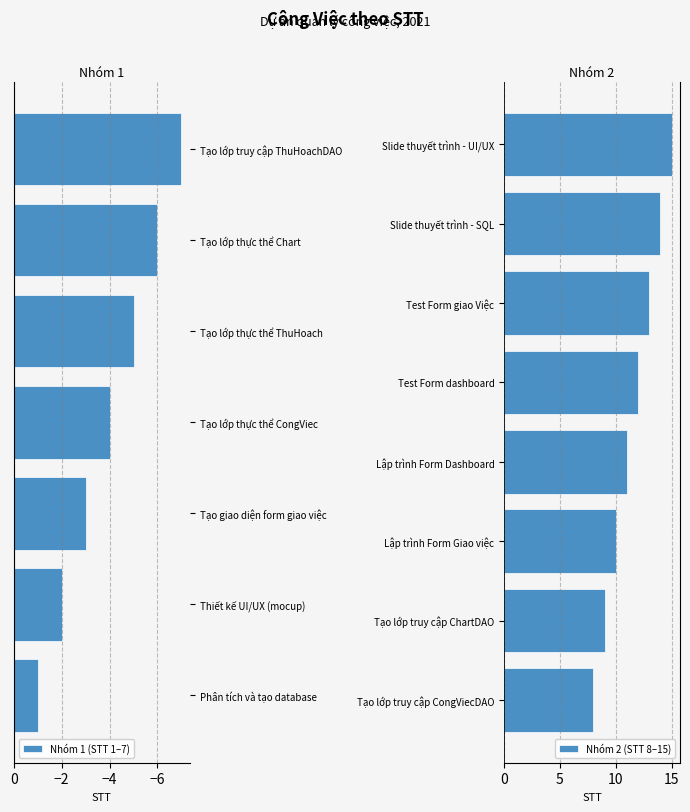

What is the approximate value at Tạo lớp thực thể Chart?

6